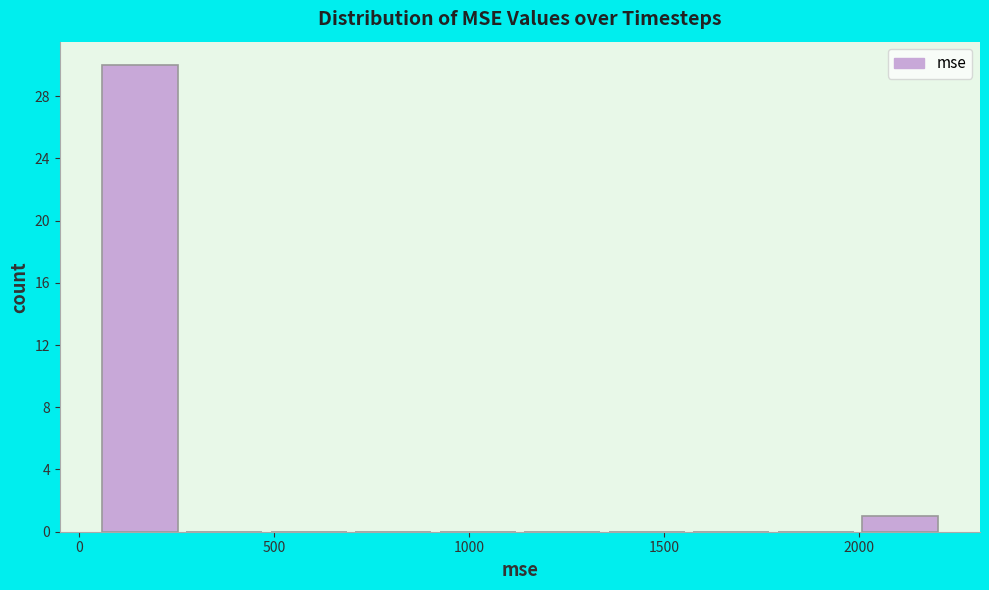

Reading left to right, list every bar in this chart as the range it spans on the x-axis followed by its height. Neither the bar edges nor the heights are printed on the chart, so give them approximately, as read against the axes.

50 to 250: 30
250 to 500: 0
500 to 700: 0
700 to 900: 0
900 to 1150: 0
1150 to 1350: 0
1350 to 1550: 0
1550 to 1800: 0
1800 to 2000: 0
2000 to 2200: 1